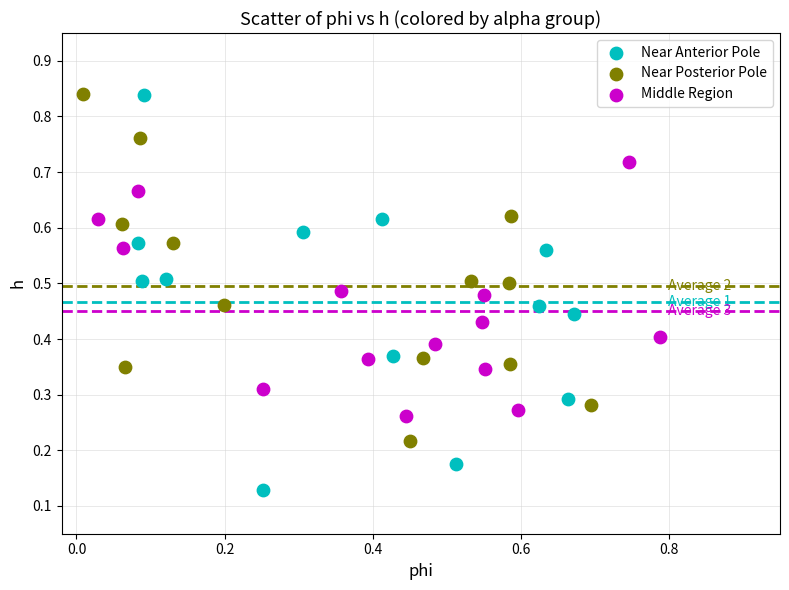

Which series reaches the minimum Y coordinate?

Near Anterior Pole